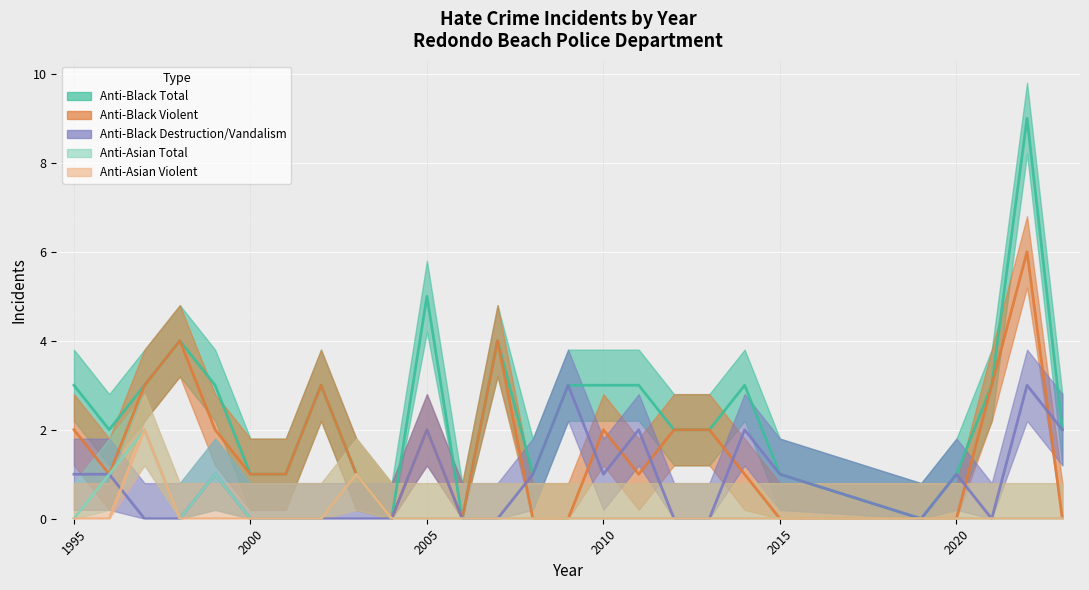

Reading left to right, list all the values displayed in this chart.

anti_black_total: 1995=3	1996=2	1997=3	1998=4	1999=3	2000=1	2001=1	2002=3	2003=1	2004=0	2005=5	2006=0	2007=4	2008=1	2009=3	2010=3	2011=3	2012=2	2013=2	2014=3	2015=1	2019=0	2020=1	2021=3	2022=9	2023=2
anti_black_violent: 1995=2	1996=1	1997=3	1998=4	1999=2	2000=1	2001=1	2002=3	2003=1	2004=0	2005=2	2006=0	2007=4	2008=0	2009=0	2010=2	2011=1	2012=2	2013=2	2014=1	2015=0	2019=0	2020=0	2021=3	2022=6	2023=0
anti_black_destruction_damage_vandalism: 1995=1	1996=1	1997=0	1998=0	1999=1	2000=0	2001=0	2002=0	2003=0	2004=0	2005=2	2006=0	2007=0	2008=1	2009=3	2010=1	2011=2	2012=0	2013=0	2014=2	2015=1	2019=0	2020=1	2021=0	2022=3	2023=2
anti_asian_total: 1995=0	1996=1	1997=2	1998=0	1999=1	2000=0	2001=0	2002=0	2003=1	2004=0	2005=0	2006=0	2007=0	2008=0	2009=0	2010=0	2011=0	2012=0	2013=0	2014=0	2015=0	2019=0	2020=0	2021=0	2022=0	2023=0
anti_asian_violent: 1995=0	1996=0	1997=2	1998=0	1999=0	2000=0	2001=0	2002=0	2003=1	2004=0	2005=0	2006=0	2007=0	2008=0	2009=0	2010=0	2011=0	2012=0	2013=0	2014=0	2015=0	2019=0	2020=0	2021=0	2022=0	2023=0